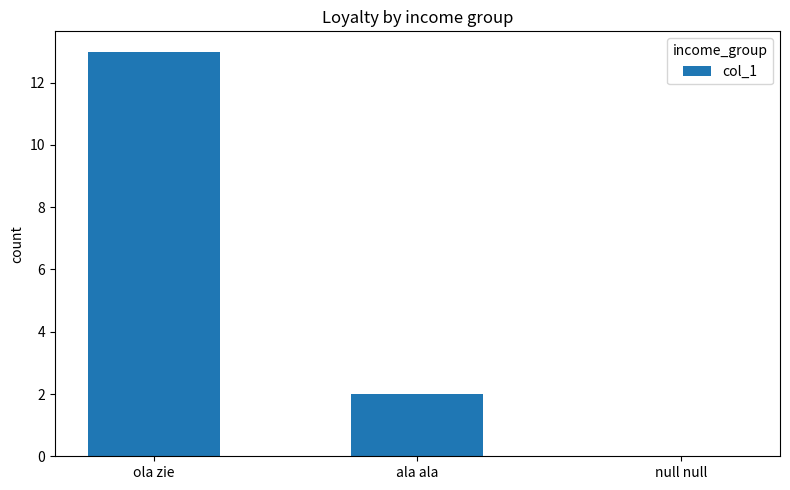

What is the approximate value at ola zie?

13